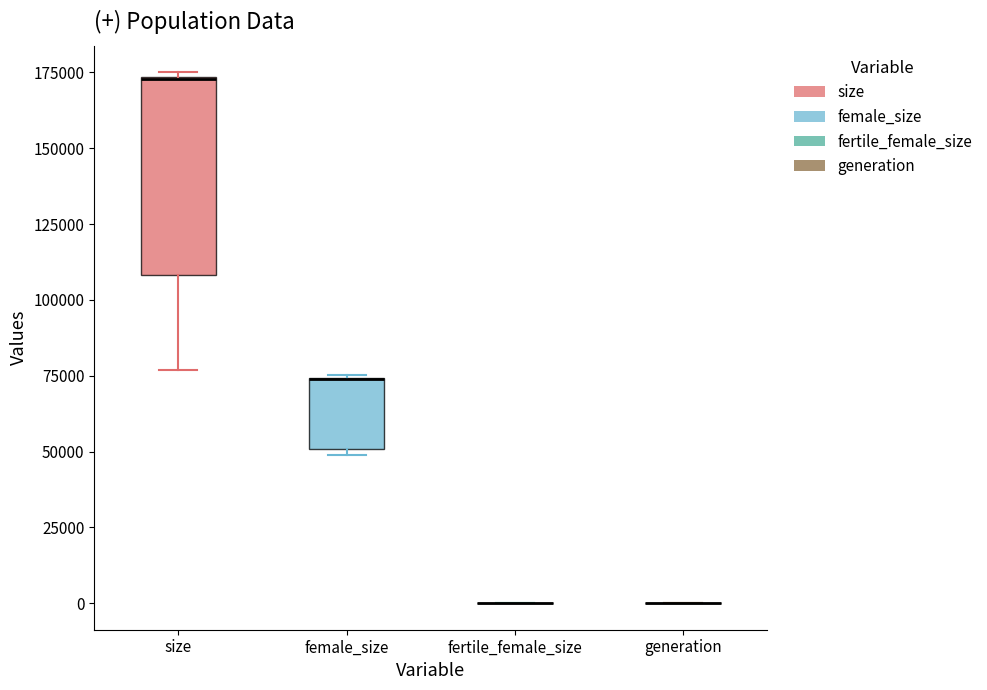

Reading left to right, transcribe this box plot: for each box, give where its median line is, the range the box spans, and where its two whiskers end, as read against the y-axis. The values are not printed on the chart, so give them approximately, as read against the axis.

size: median 175000 (drawn on the box's upper edge), box 110000 to 175000, whiskers 75000 to 175000 (just above the box's upper edge)
female_size: median 75000 (drawn on the box's upper edge), box 50000 to 75000, whiskers 50000 (just below the box's lower edge) to 75000
fertile_female_size: box collapsed to a line at 0, whiskers 0 to 0
generation: box collapsed to a line at 0, whiskers 0 to 0